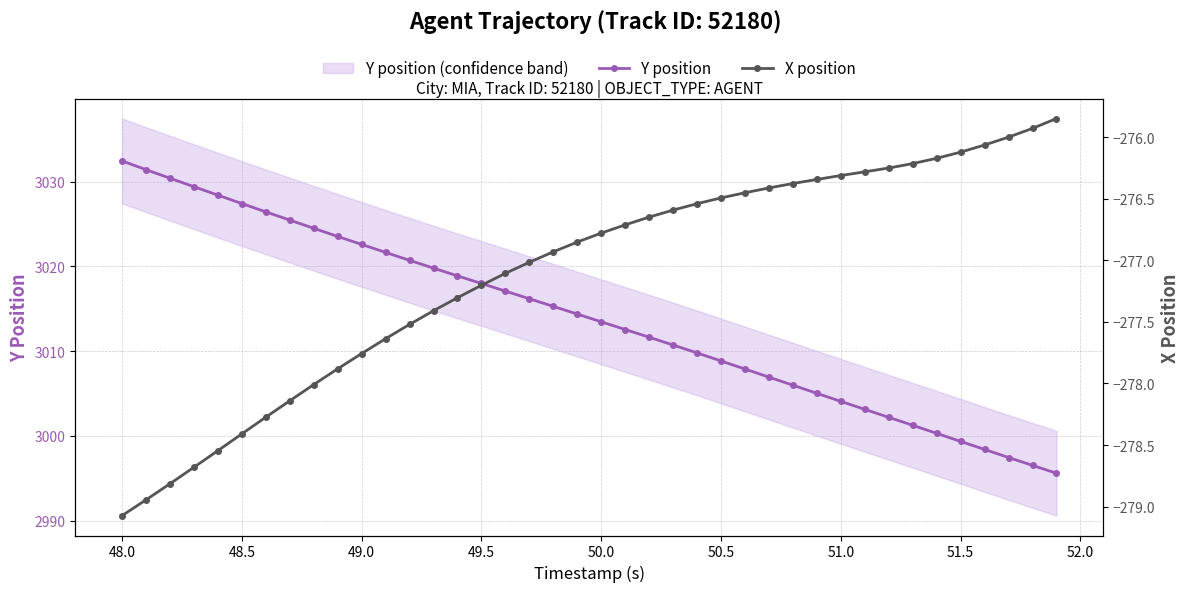

What is the maximum value for Y position?

3032.4